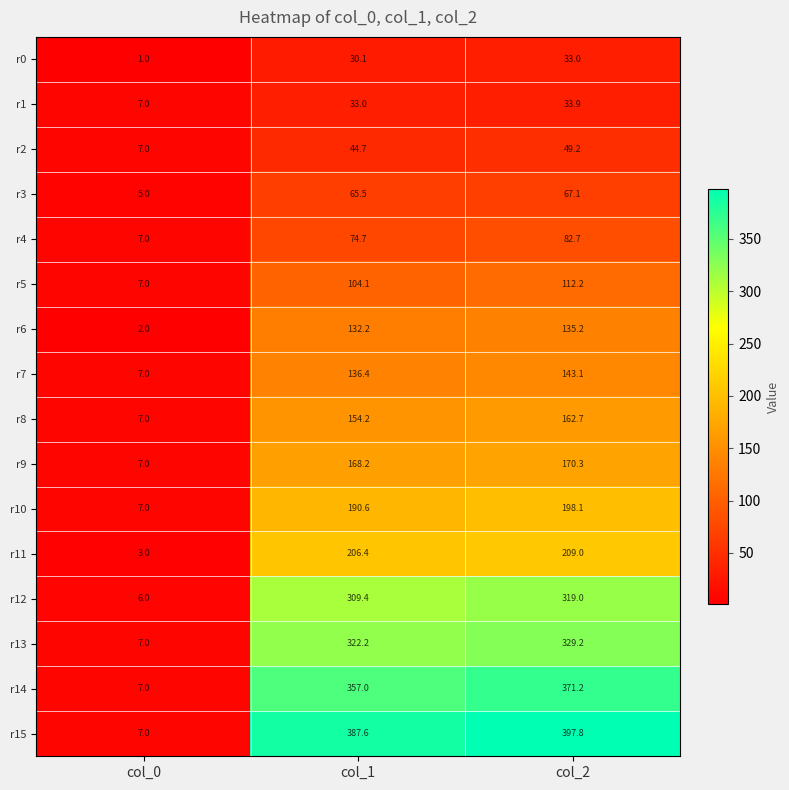

What is the sum of the r8 values at col_1 and col_0?

161.2